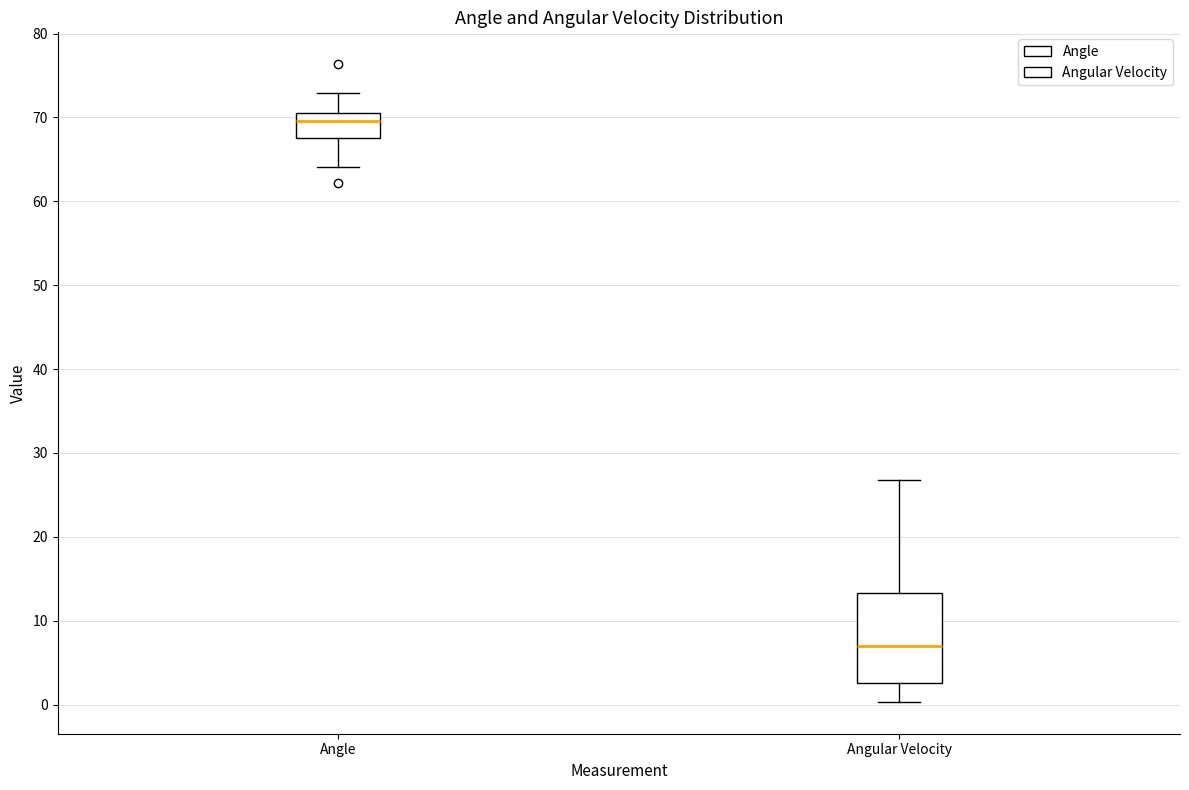

Reading left to right, read every box against the y-axis: the position of its median line, the range the box covers, and the ends of its whiskers. The values are not printed on the chart, so give them approximately, as read against the axis.

Angle: median 70, box 67 to 71, whiskers 64 to 73
Angular Velocity: median 7, box 3 to 13, whiskers 0 to 27